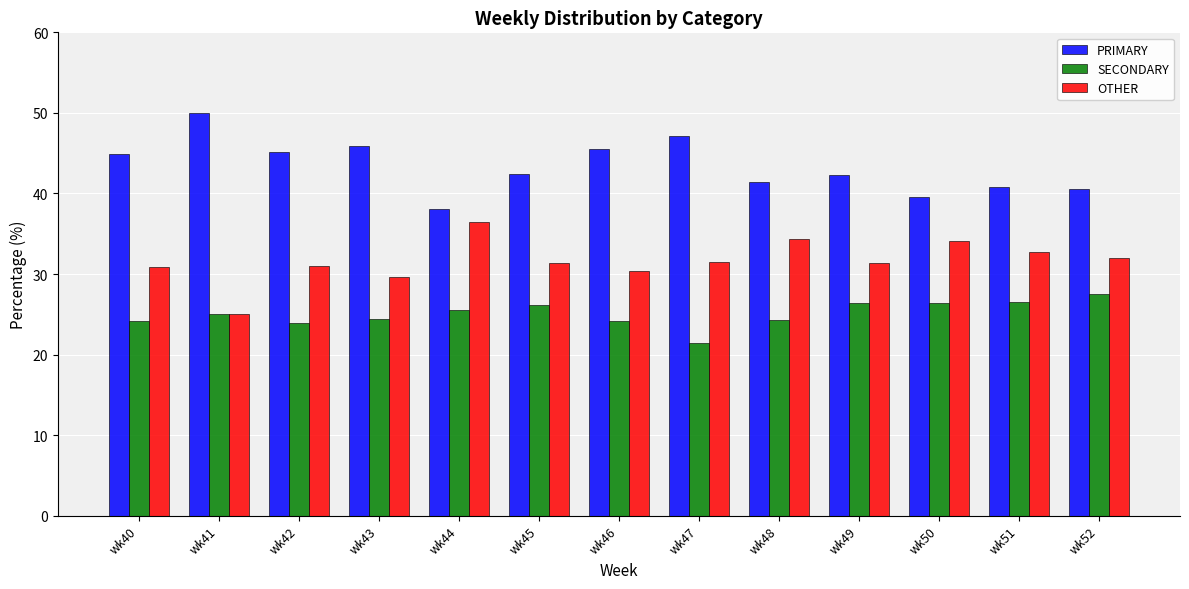

List the series in order of their peak value, highest first.

PRIMARY, OTHER, SECONDARY